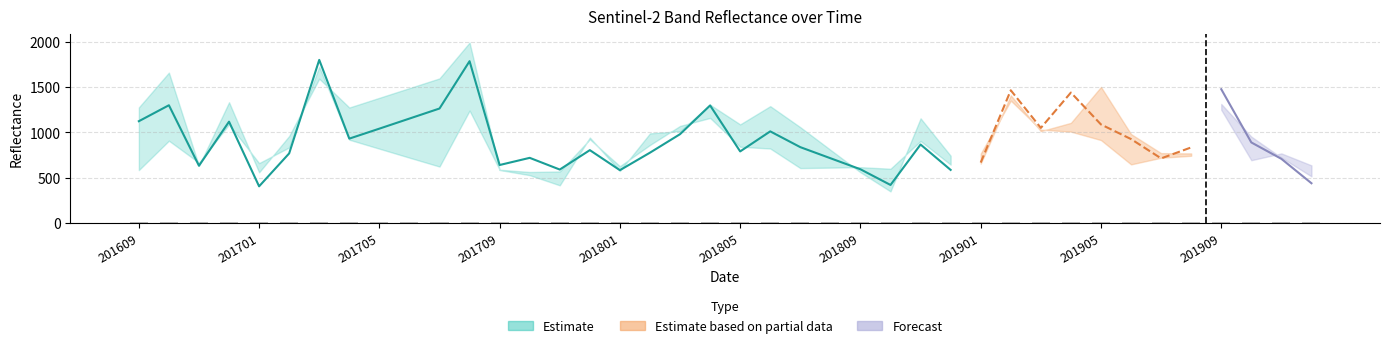

At which label does B4 reach its peak?

201703